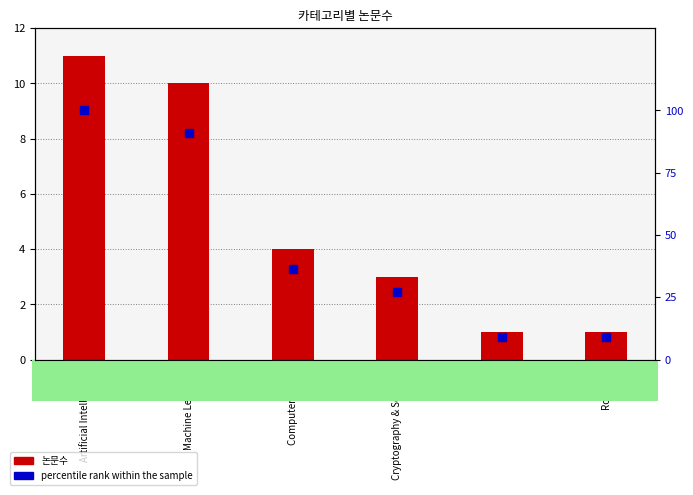

What are all the series names shown in the legend?

논문수, percentile rank within the sample